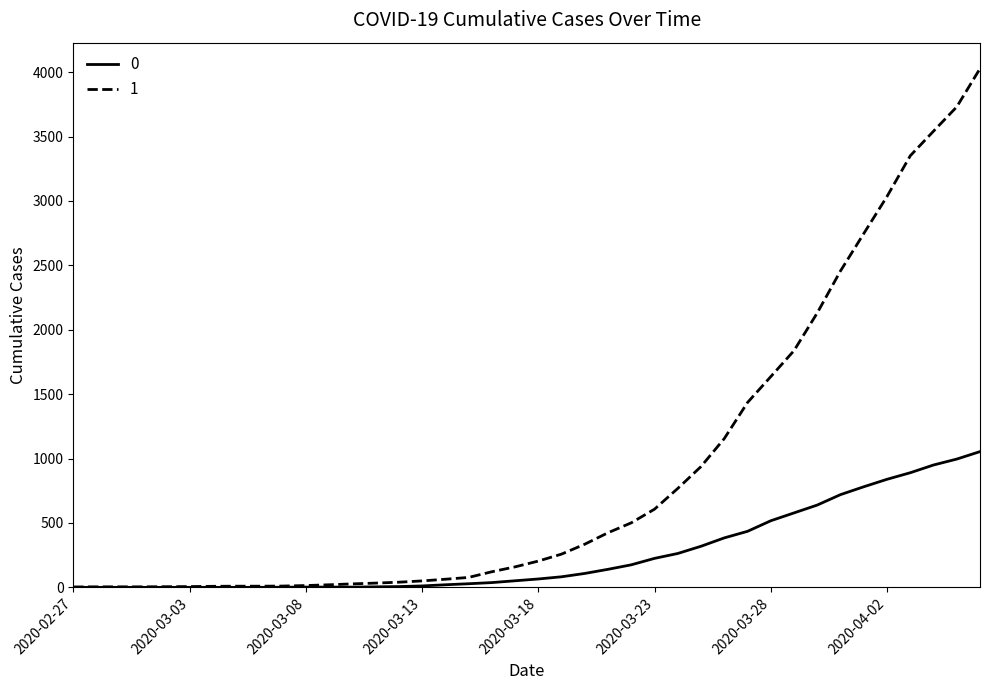

What is the maximum value shown in the chart?

4028